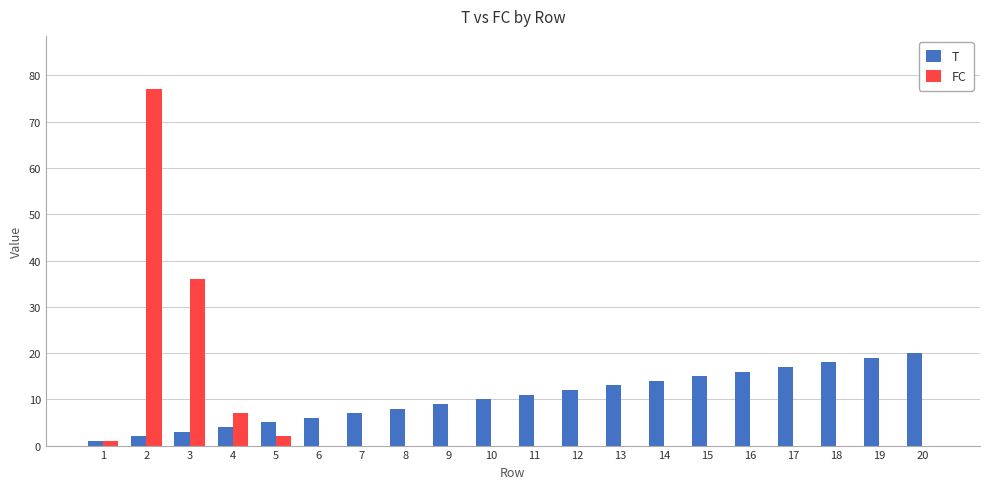

Is it true that T equals 2 at 2?

True